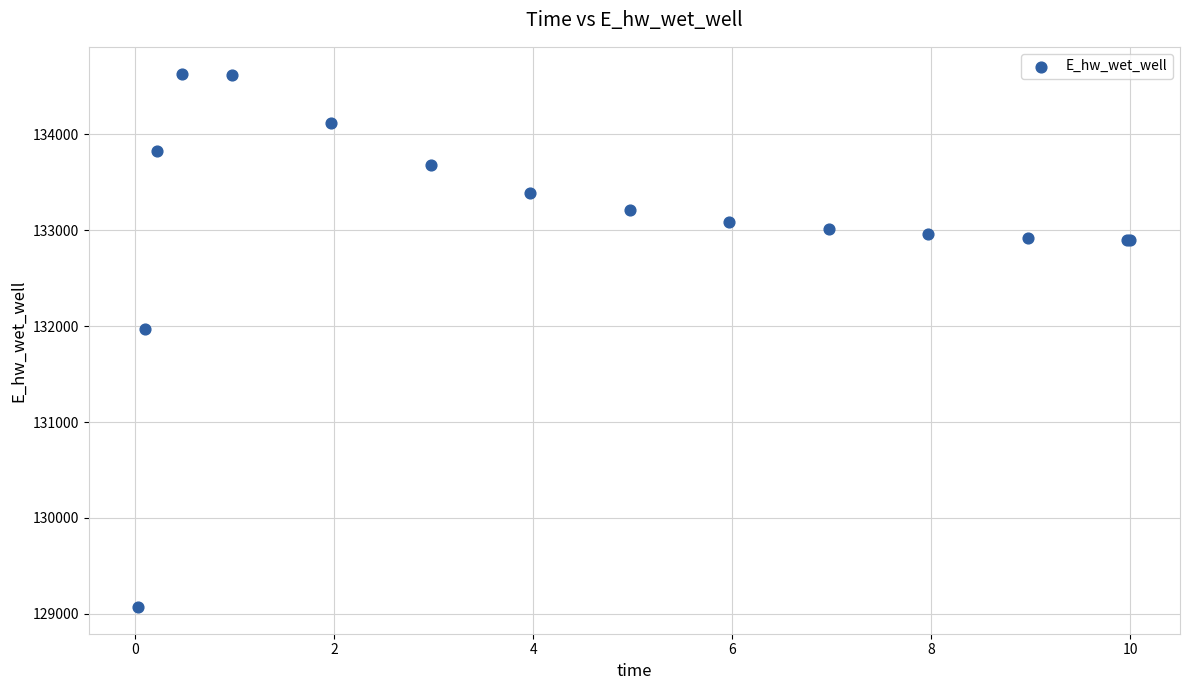

What Y value in the scatter plot is closest to 131852?

131972.9